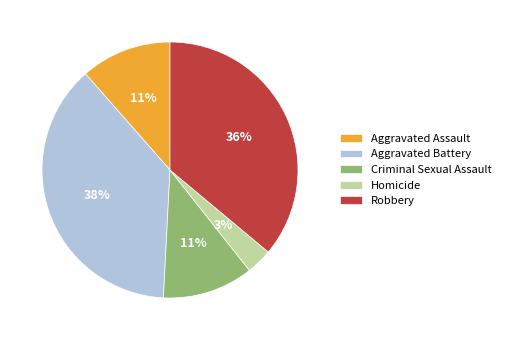

Does Criminal Sexual Assault represent more than half of the total?

No